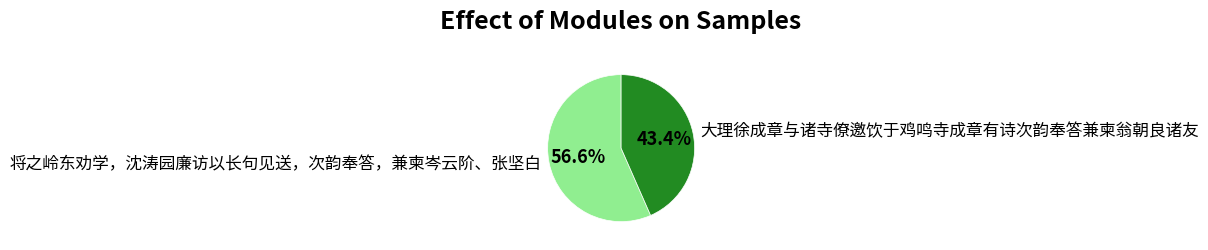

Approximately how many times larger is the value at 大理徐成章与诸寺僚邀饮于鸡鸣寺成章有诗次韵奉答兼柬翁朝良诸友 compared to 将之岭东劝学，沈涛园廉访以长句见送，次韵奉答，兼柬岑云阶、张坚白?

0.8